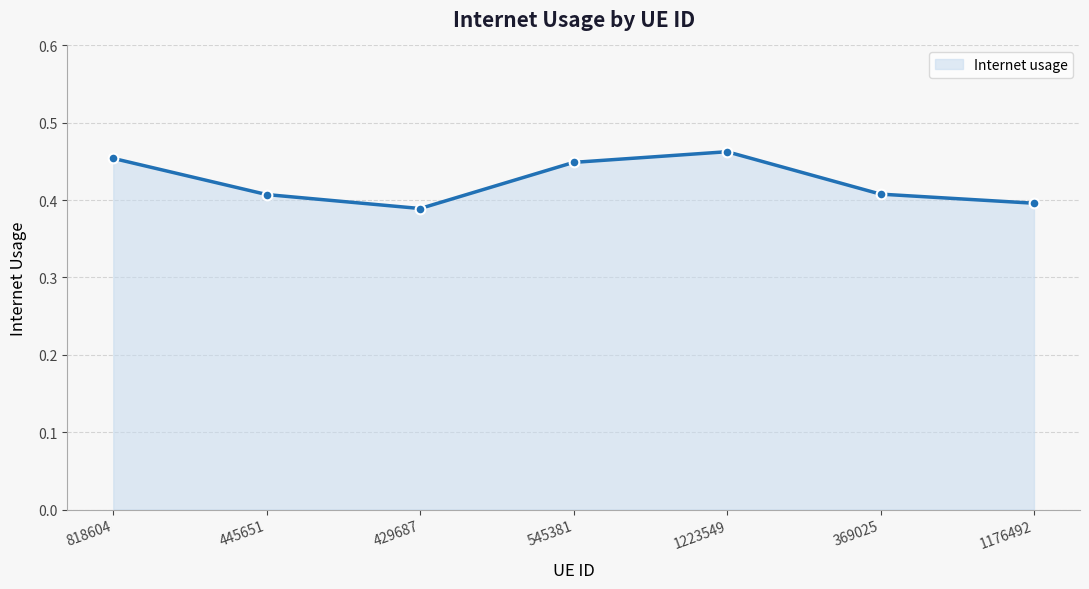

Rank the categories by value from highest to lowest.

1223549, 818604, 545381, 369025, 445651, 1176492, 429687